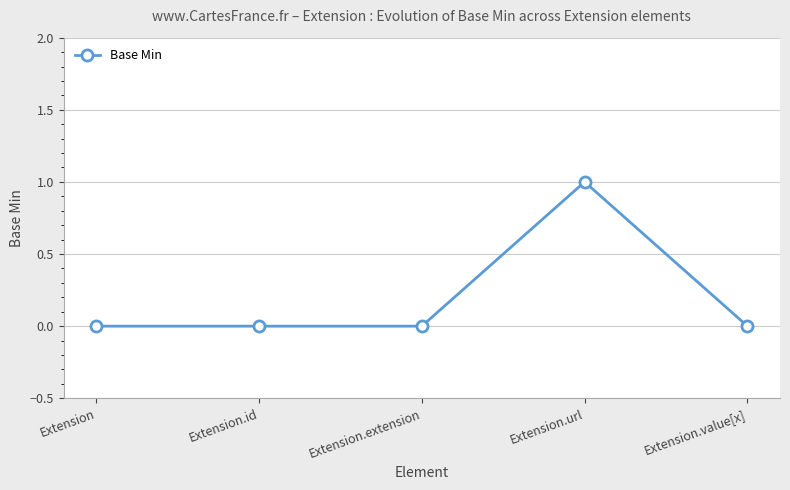

What position from the right is Extension.id?

4